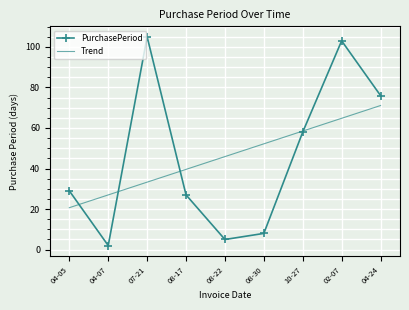

Is it true that PurchasePeriod equals 40.3 at 04-05?

False